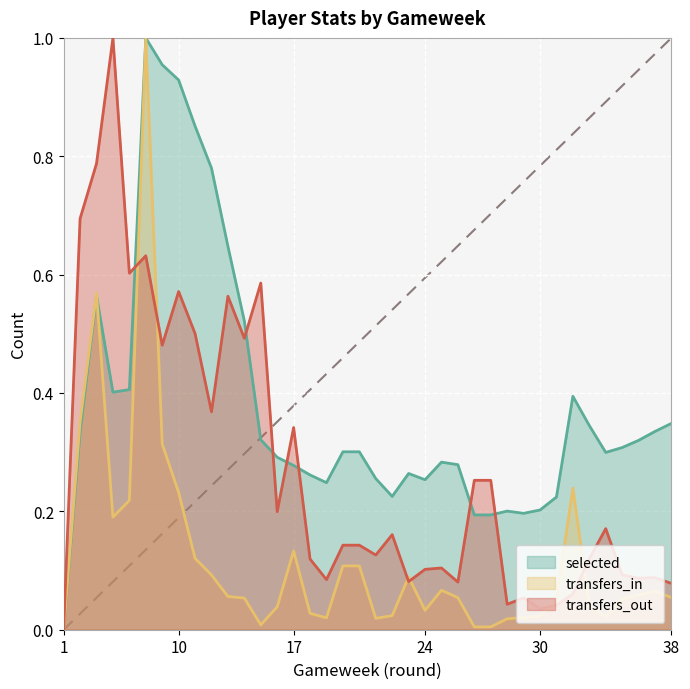

What is the sum of all selected values?

14.5